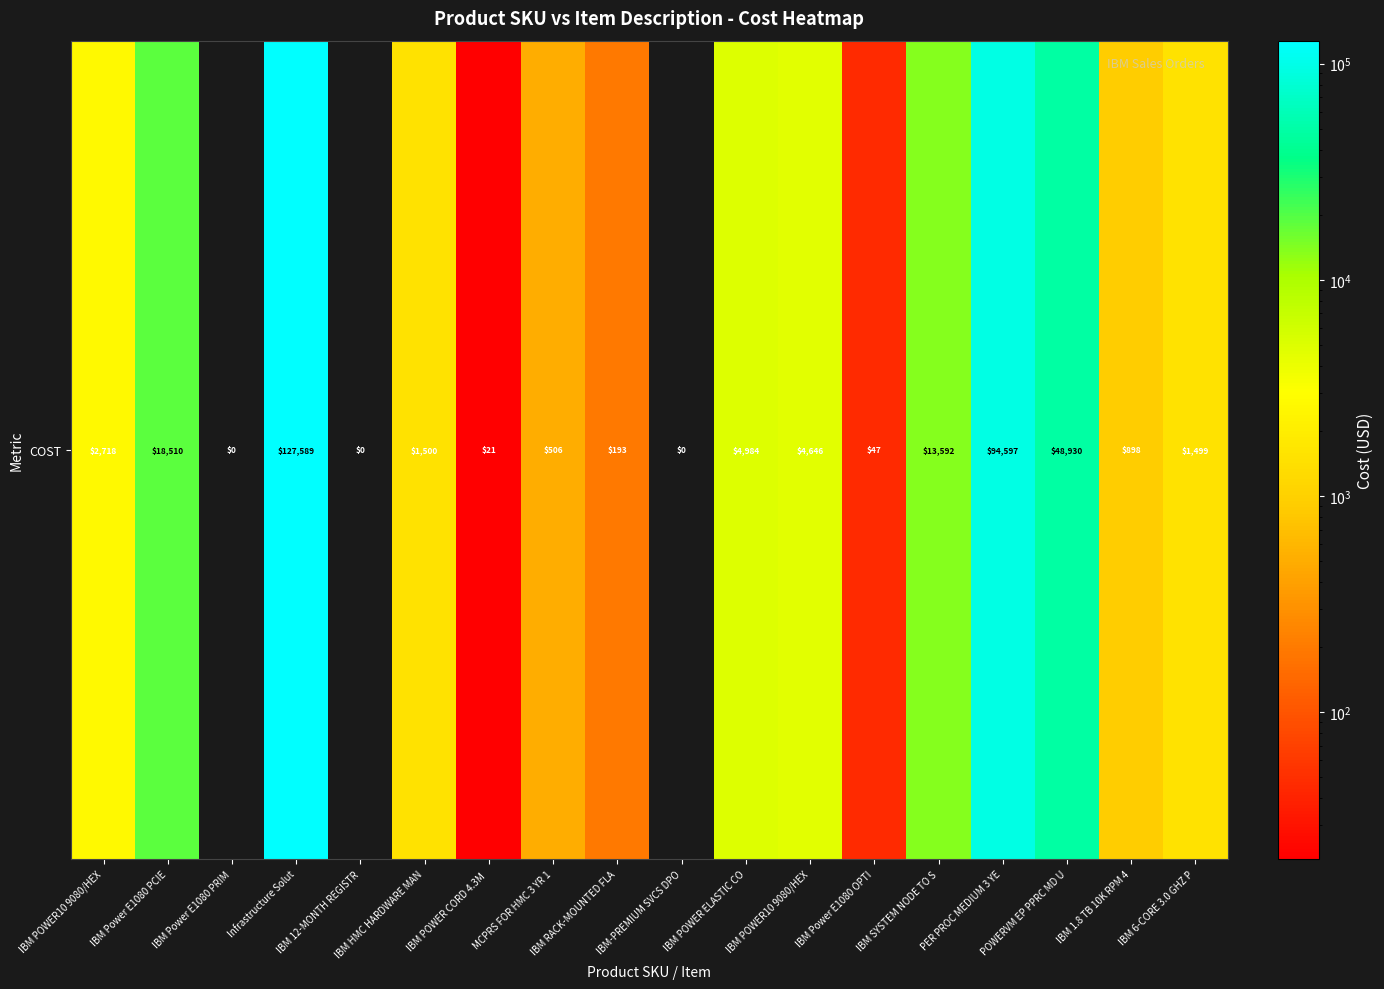

Rank the categories by value from lowest to highest.

IBM Power E1080 PRIM, IBM 12-MONTH REGISTR, IBM-PREMIUM SVCS DPO, IBM POWER CORD 4.3M , IBM Power E1080 OPTI, IBM RACK-MOUNTED FLA, MCPRS FOR HMC 3 YR 1, IBM 1.8 TB 10K RPM 4, IBM 6-CORE 3.0 GHZ P, IBM HMC HARDWARE MAN, IBM POWER10 9080/HEX, IBM POWER10 9080/HEX, IBM POWER ELASTIC CO, IBM SYSTEM NODE TO S, IBM Power E1080 PCIE, POWERVM EP PPRC MD U, PER PROC MEDIUM 3 YE, Infrastructure Solut